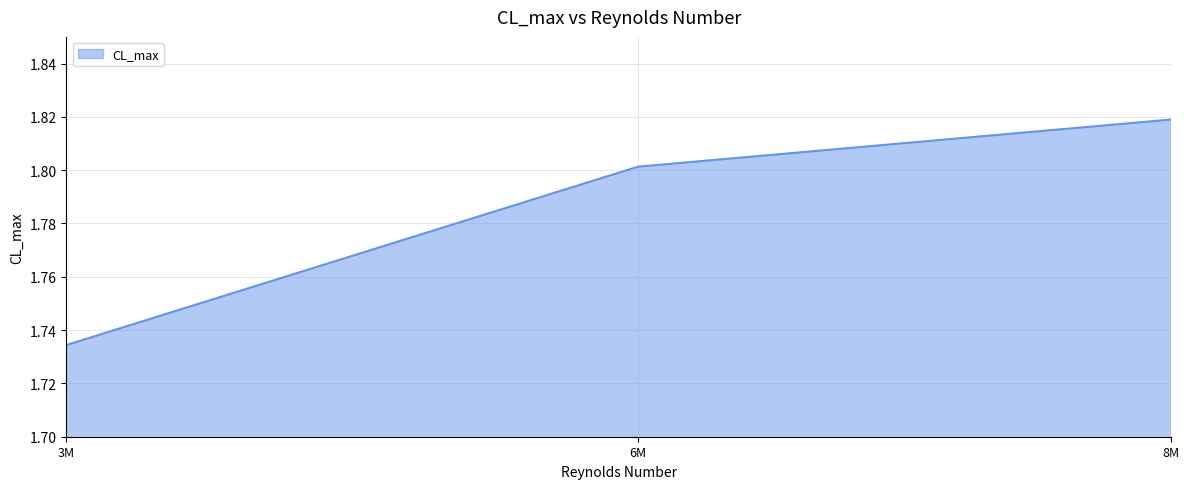

What is the sum of all values?

5.4